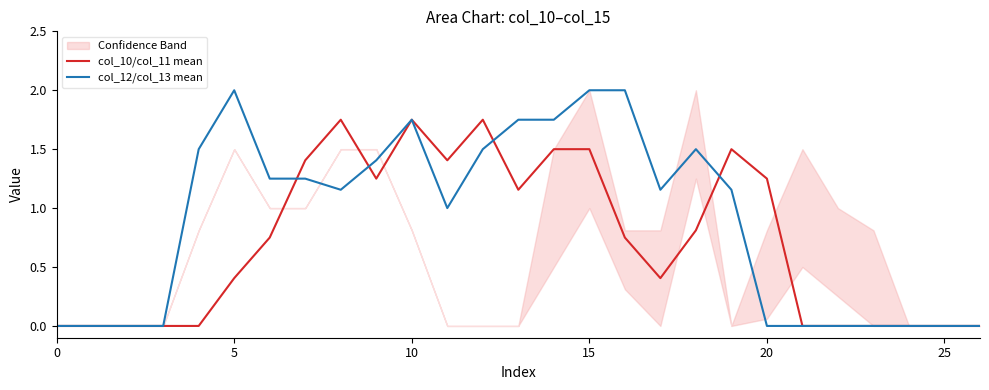

What is the maximum value for col_12/col_13 mean?

2.0